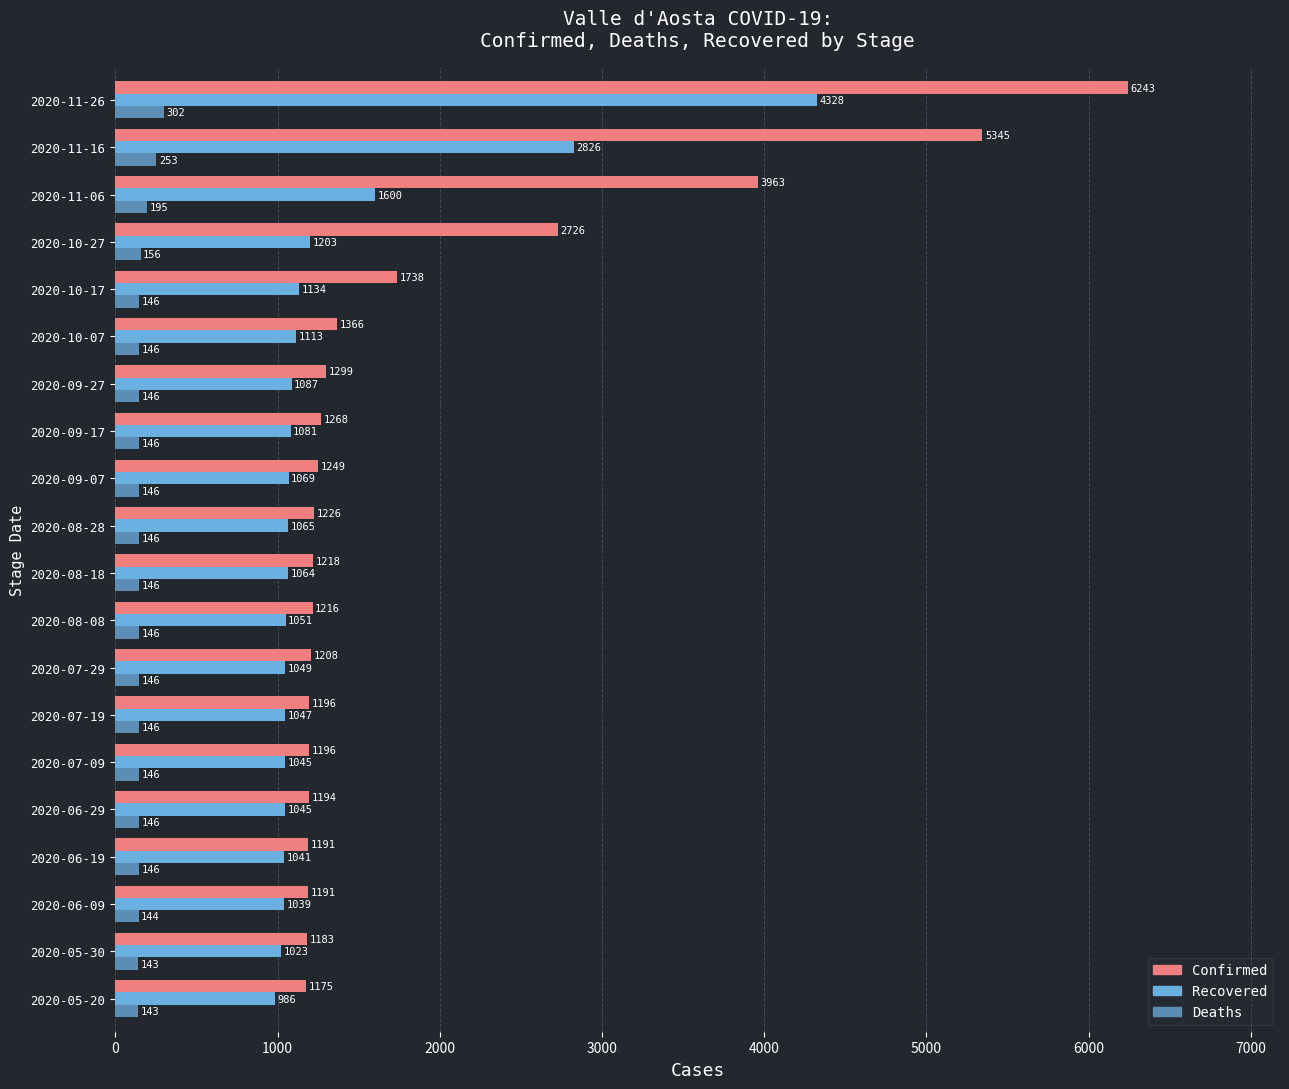

Between 2020-09-07 and 2020-10-07, which series saw the biggest shift?

Confirmed